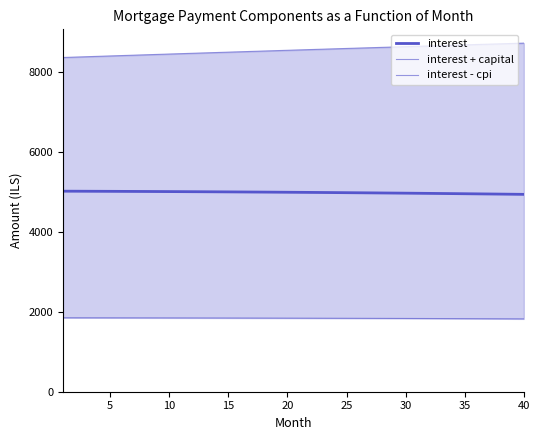

How many values in the interest + capital series exceed 8549?

20